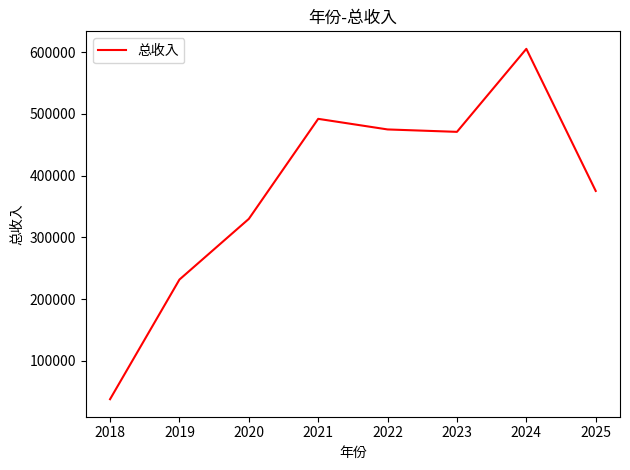

Does the chart have visible grid lines?

No